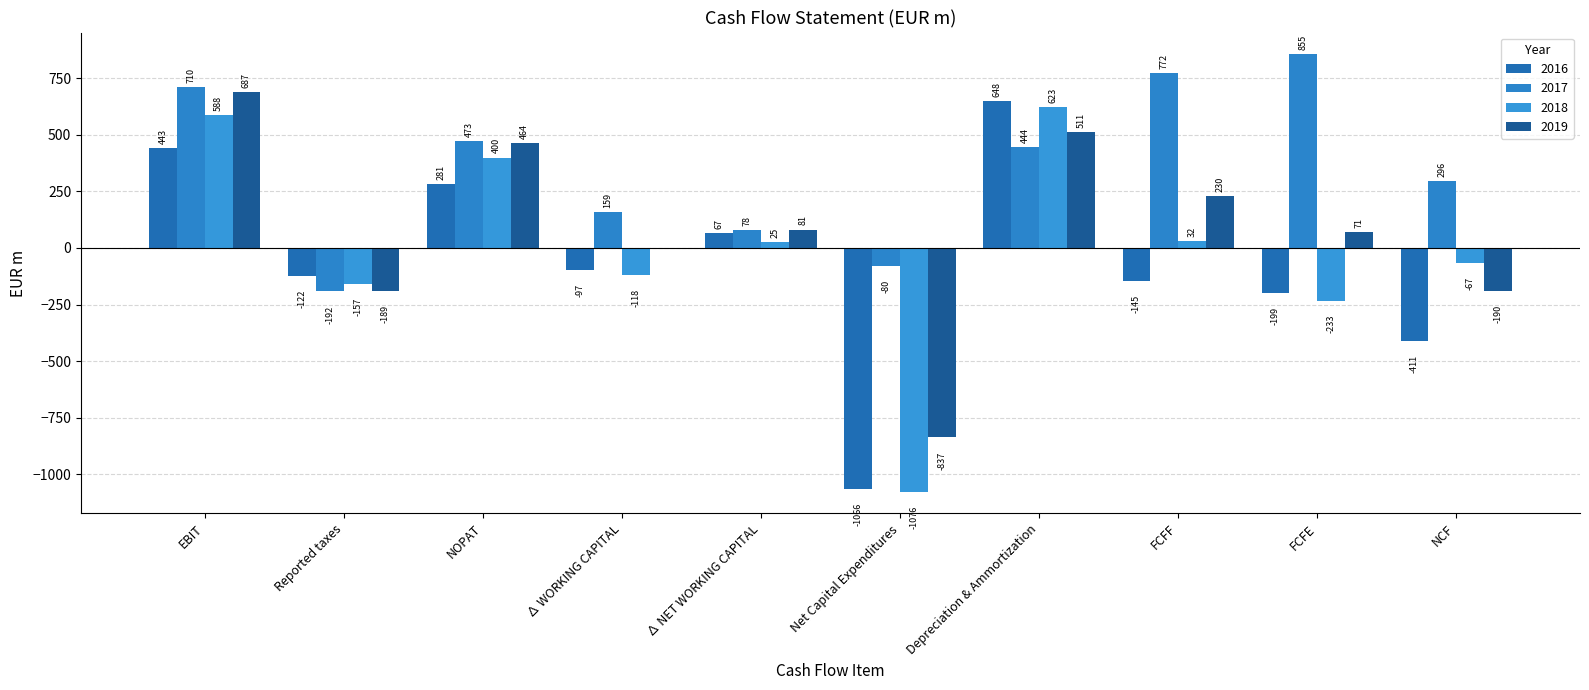

How many values in 2017 are above zero?

8